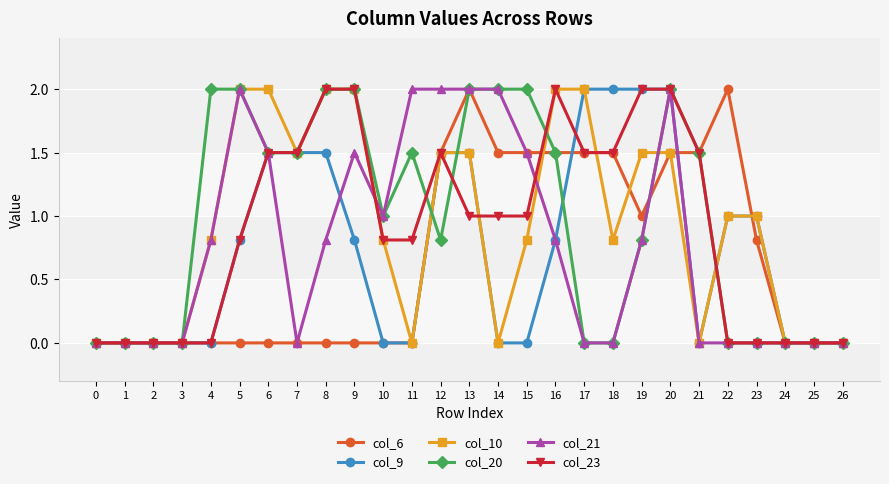

The col_9 series shows 0.6 at 12. True or false?

False